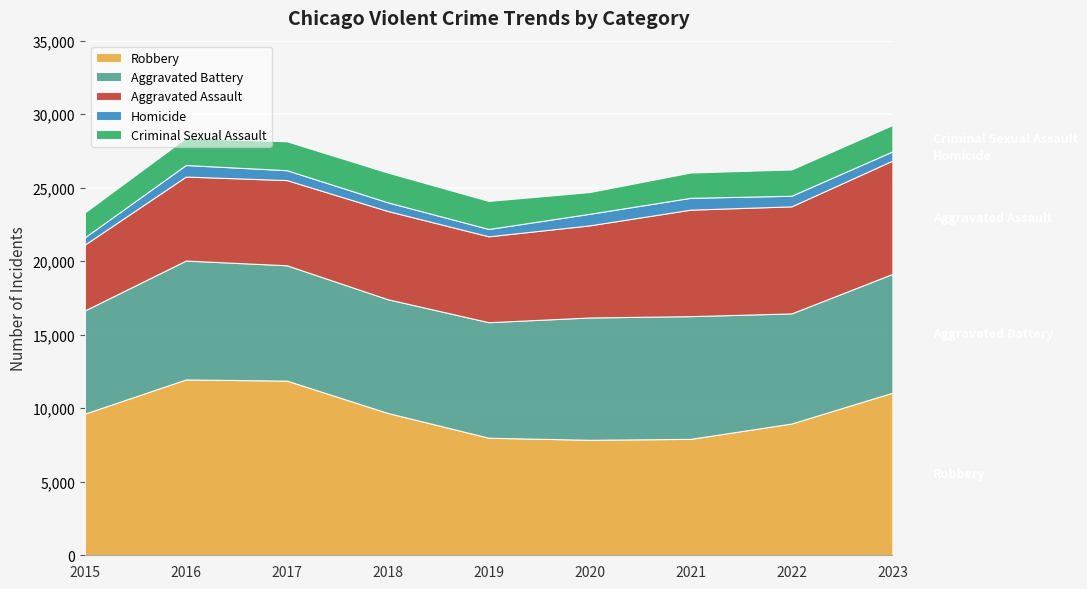

Reading left to right, transcribe all the data shown in this chart.

Robbery: 2015=9638	2016=11960	2017=11880	2018=9681	2019=7995	2020=7855	2021=7918	2022=8963	2023=11060
Aggravated Battery: 2015=7019	2016=8086	2017=7845	2018=7735	2019=7858	2020=8319	2021=8347	2022=7488	2023=8078
Aggravated Assault: 2015=4480	2016=5712	2017=5793	2018=6001	2019=5841	2020=6264	2021=7242	2022=7280	2023=7707
Homicide: 2015=496	2016=786	2017=672	2018=588	2019=499	2020=787	2021=804	2022=722	2023=625
Criminal Sexual Assault: 2015=1691	2016=1845	2017=1968	2018=2024	2019=1907	2020=1480	2021=1721	2022=1787	2023=1792